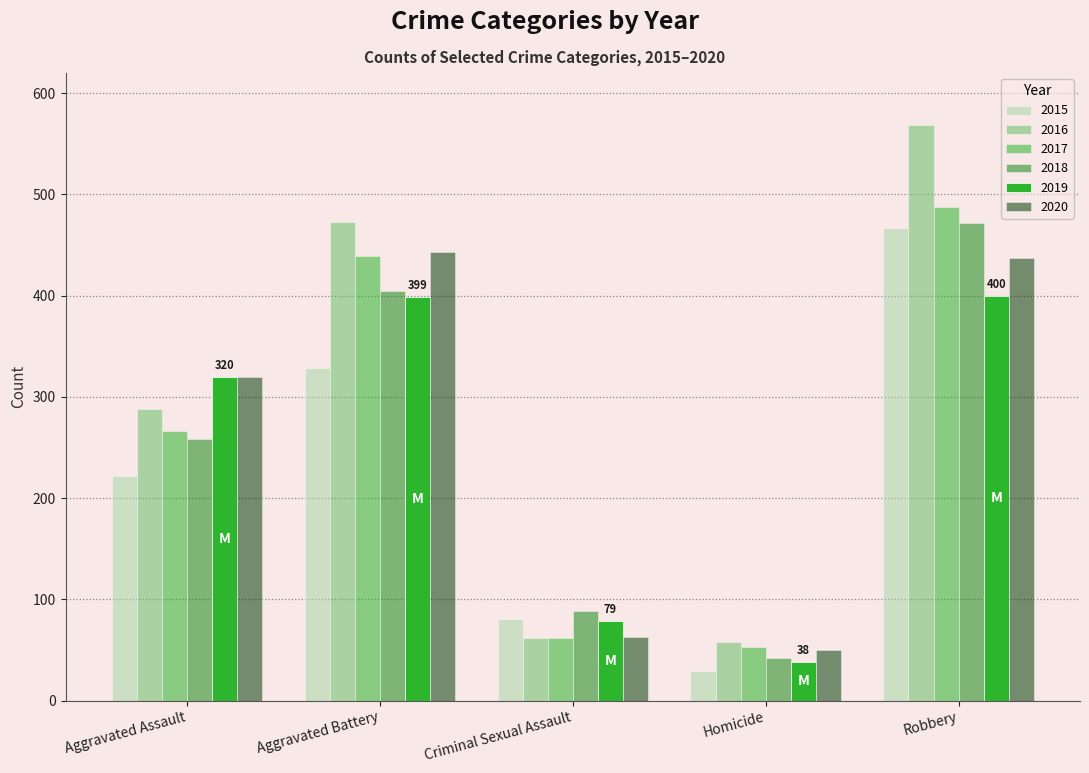

How many series are shown in this chart?

6